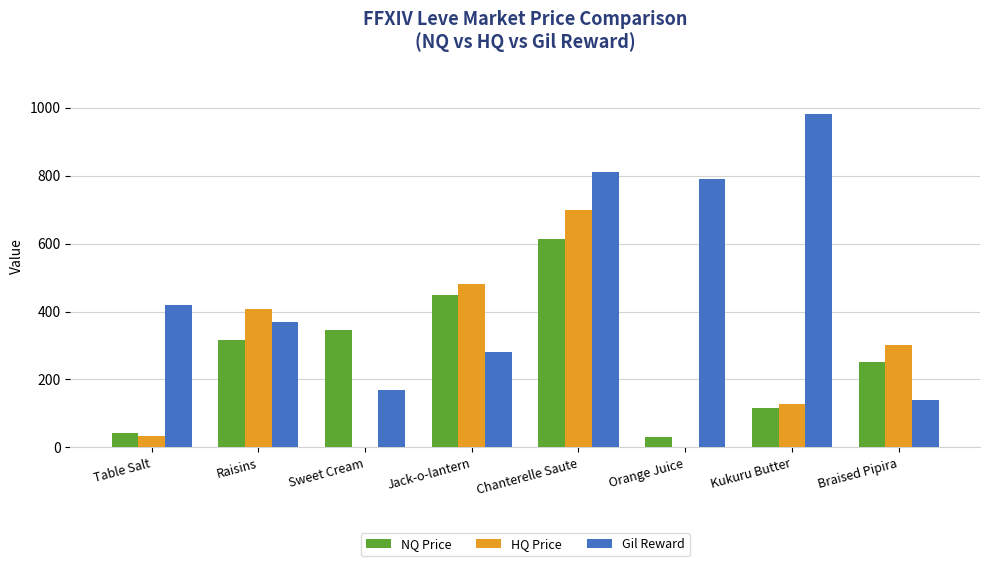

The HQ Price series shows 126.1 at Braised Pipira. True or false?

False